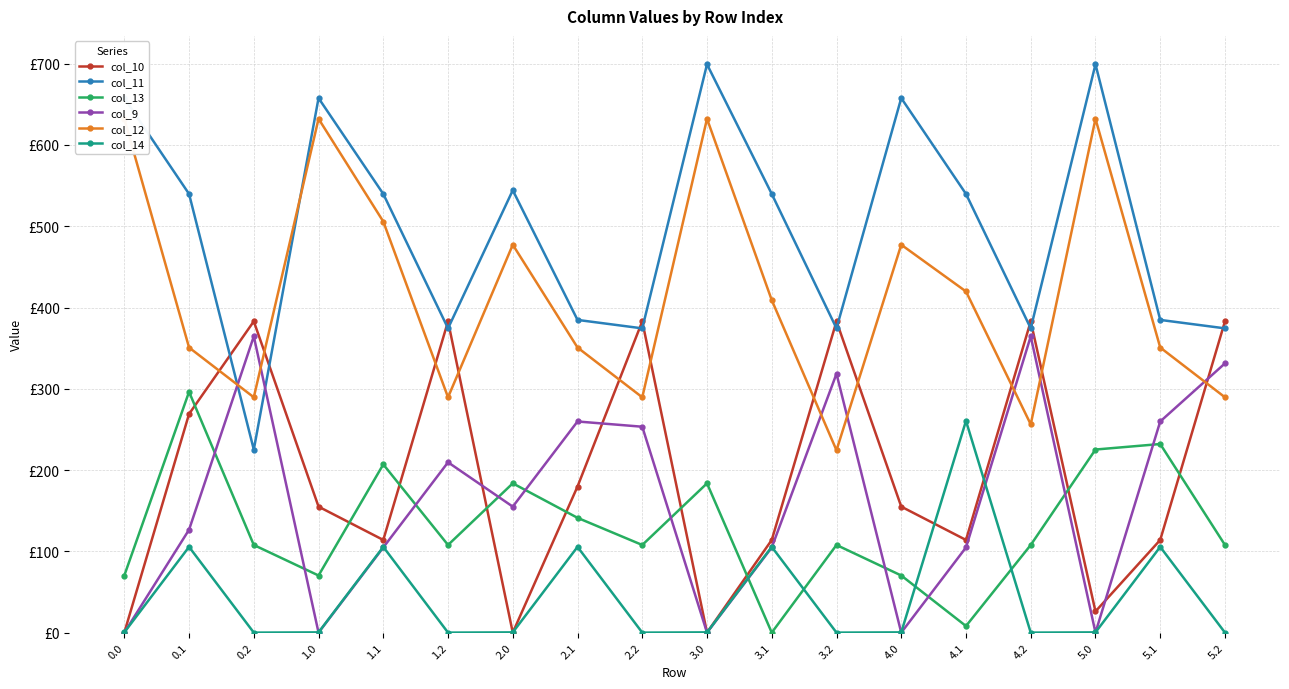

At which category is the sum across all series the highest?

0.1